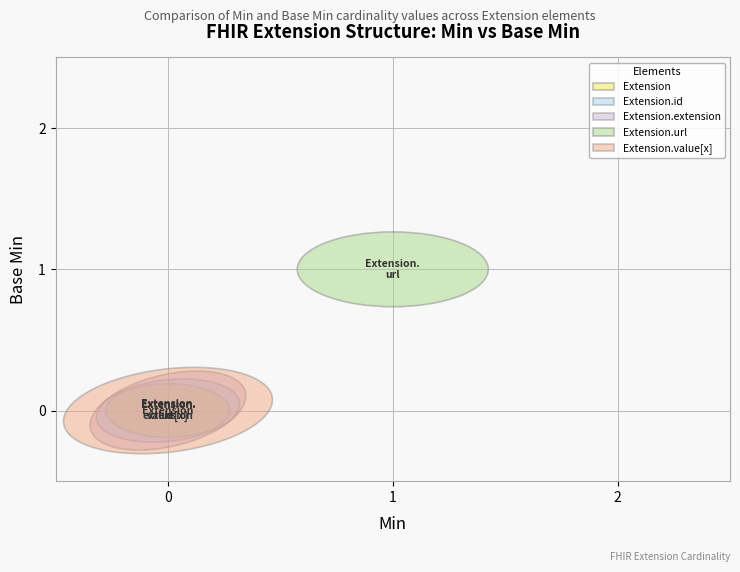

Reading left to right, transcribe all the data shown in this chart.

Base Min: Extension=0	Extension.id=0	Extension.extension=0	Extension.url=1	Extension.value[x]=0
Min: Extension=0	Extension.id=0	Extension.extension=0	Extension.url=1	Extension.value[x]=0